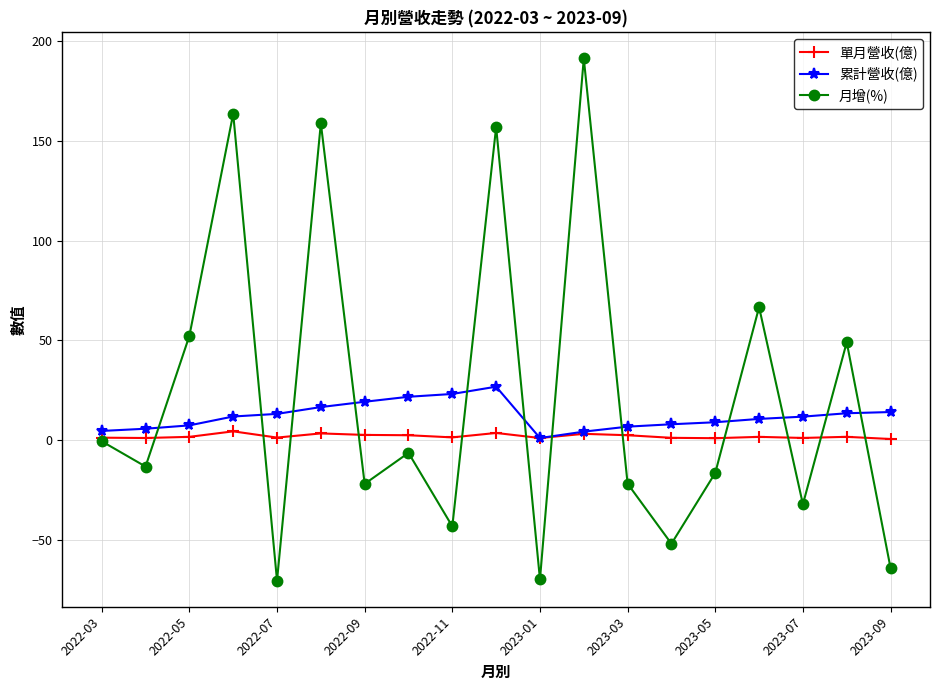

How many lines are shown in the chart?

3